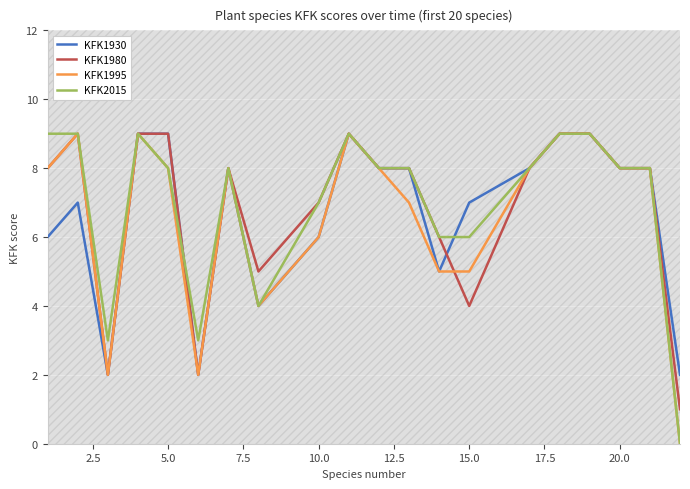

What are all the series names shown in the legend?

KFK1930, KFK1980, KFK1995, KFK2015